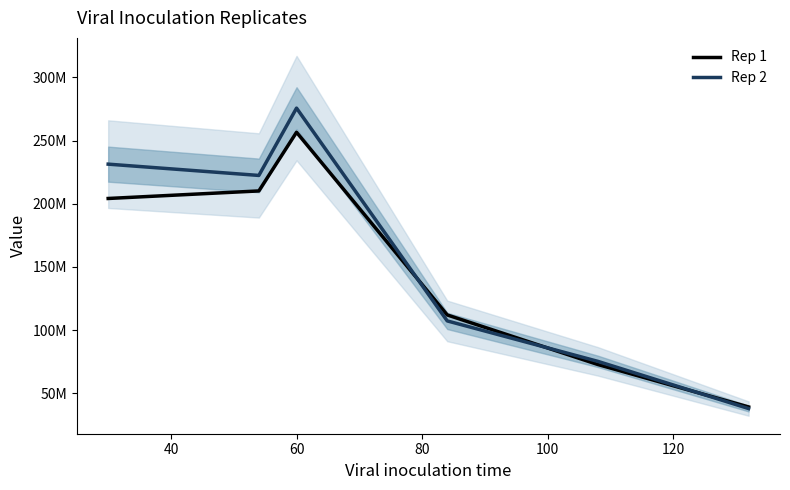

What is the difference between the maximum and minimum values in the Rep 2 series?

237850746.3